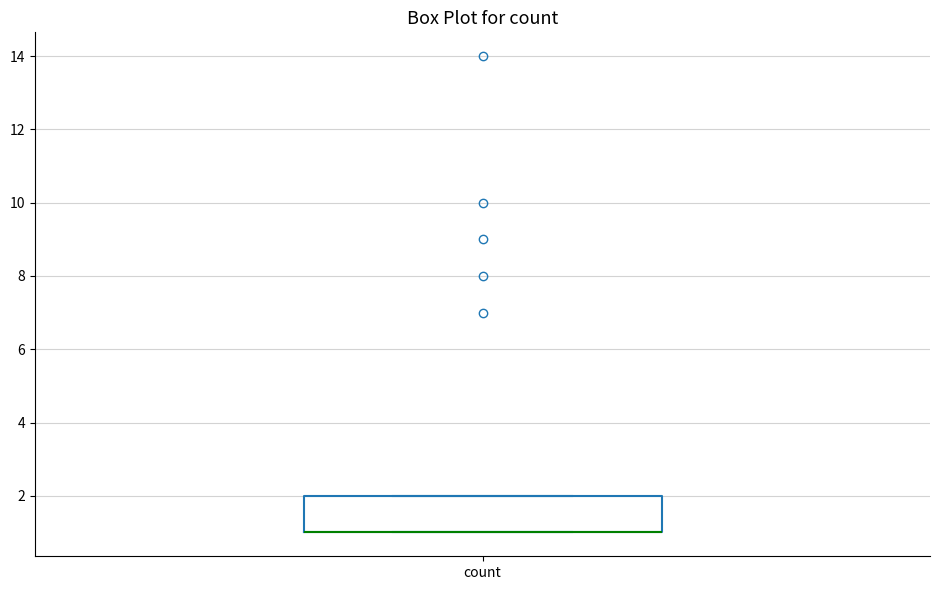

Read this box plot against the y-axis: the position of the median line, the range covered by the box, and the ends of both whiskers. The values are not printed on the chart, so give them approximately, as read against the axis.

median 1 (drawn on the box's lower edge), box 1 to 2, whiskers 1 to 2